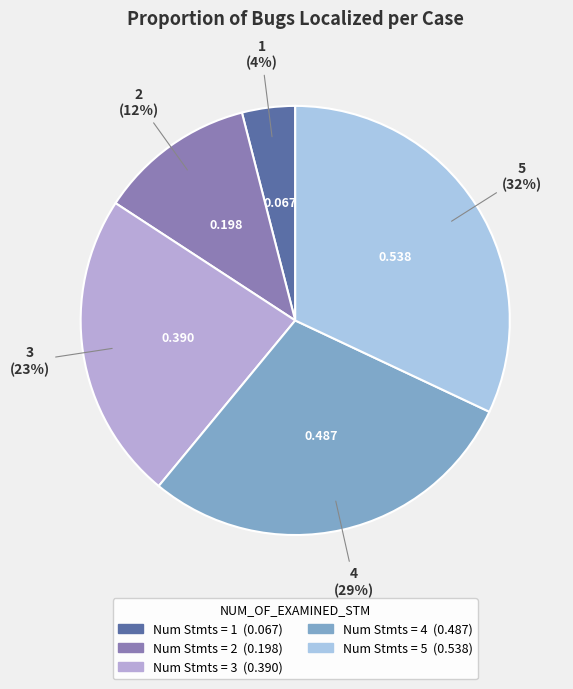

How many slices are in this pie chart?

5